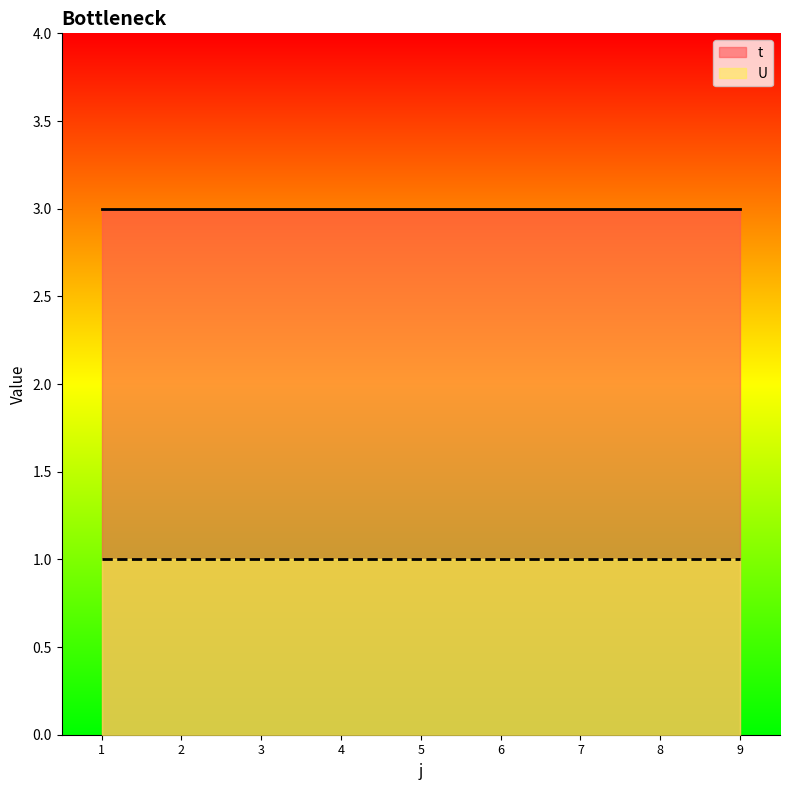

Rank the categories by U value from lowest to highest.

1, 2, 3, 4, 5, 6, 7, 8, 9